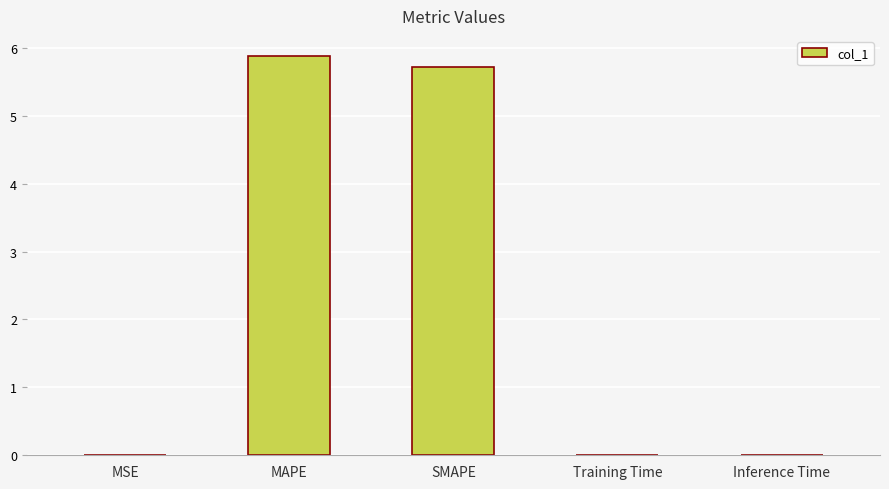

What is the maximum value shown in the chart?

5.9